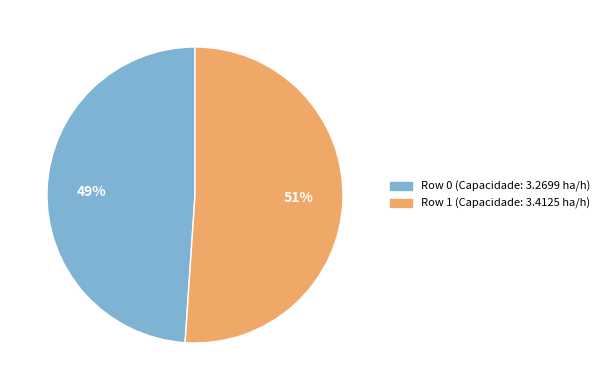

Does Row 0 represent more than half of the total?

No